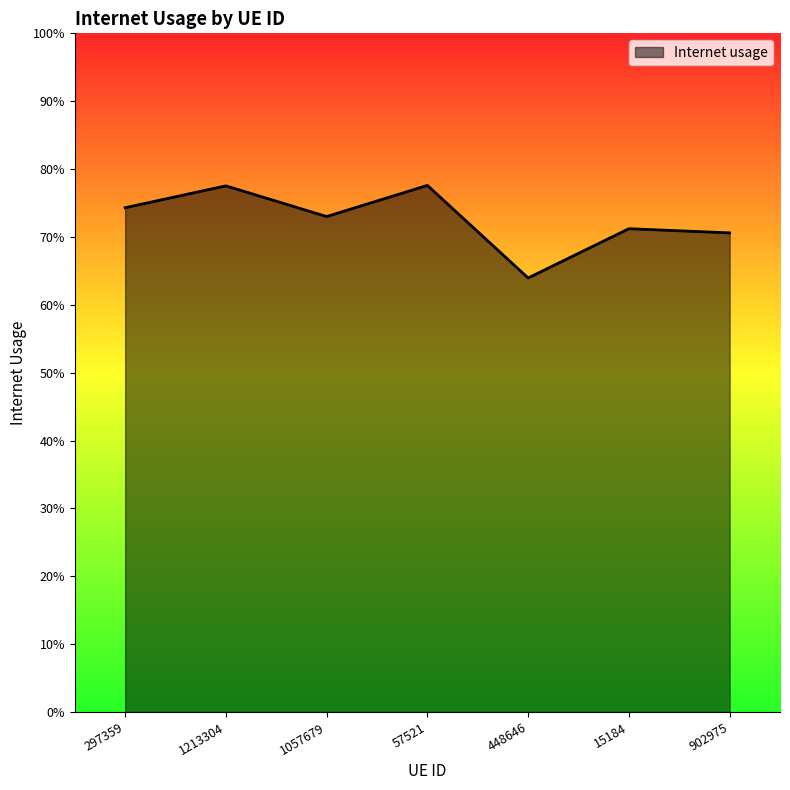

Does the chart have visible grid lines?

No